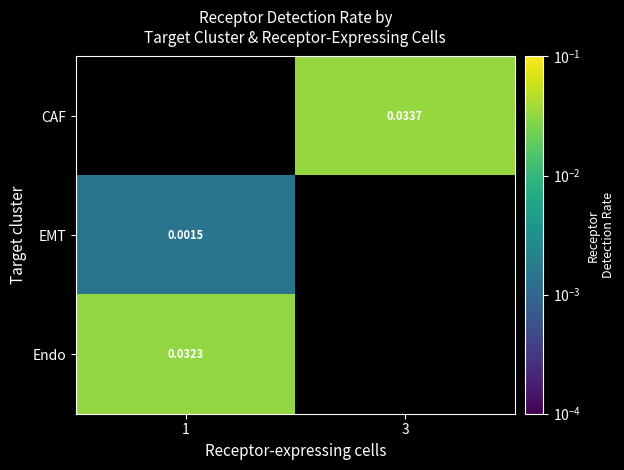

Is the value of EMT at 3 greater than the value of CAF at 3?

No